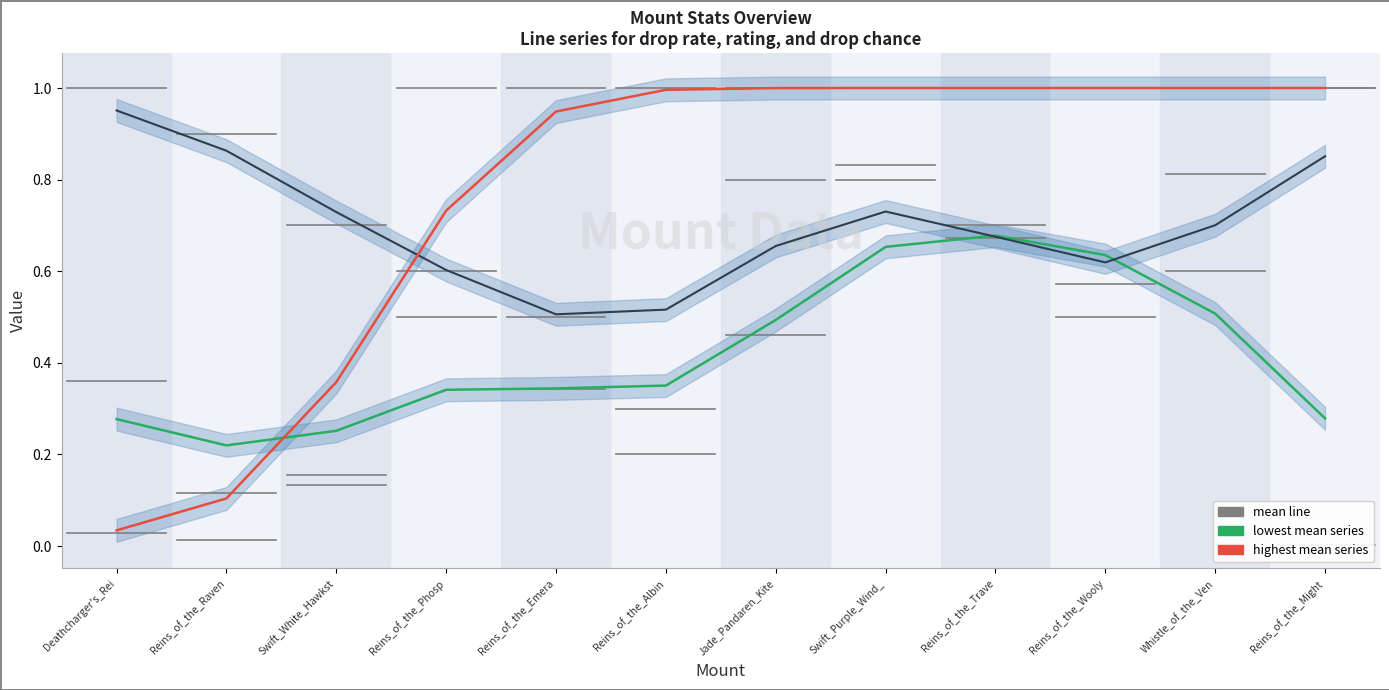

What is the difference between the second highest and second lowest values in the col_5 (drop chance) series?

0.9